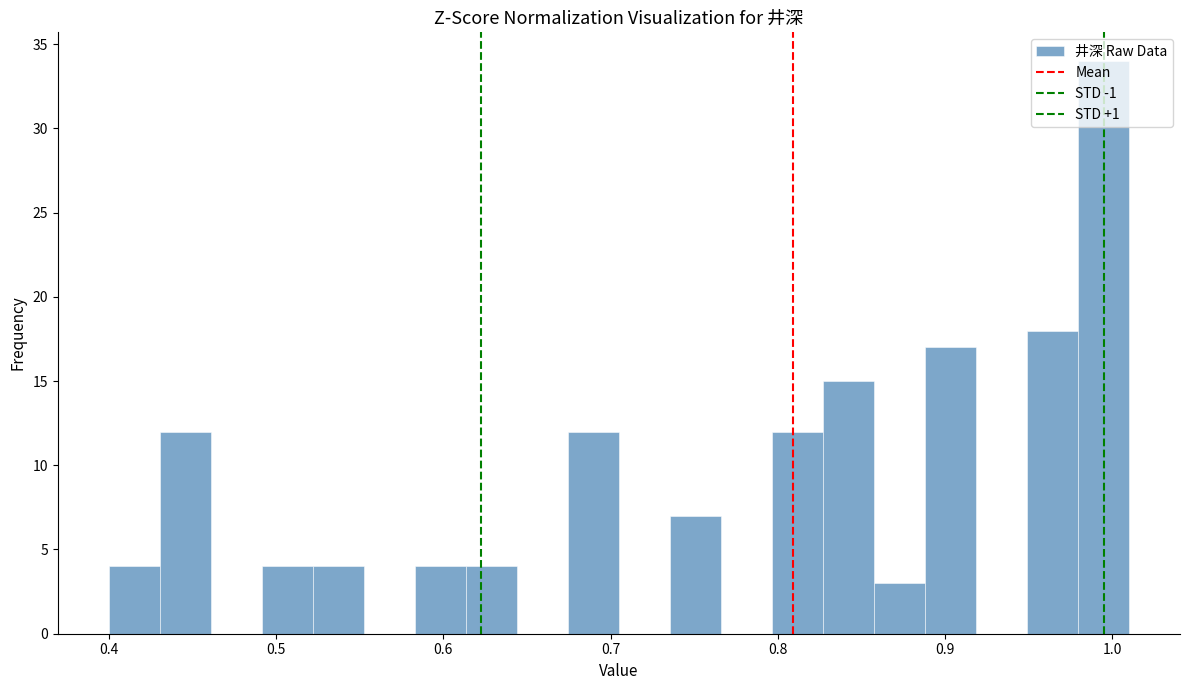

Read against the x-axis, roughly where is the centre of the tallest bar?

0.99